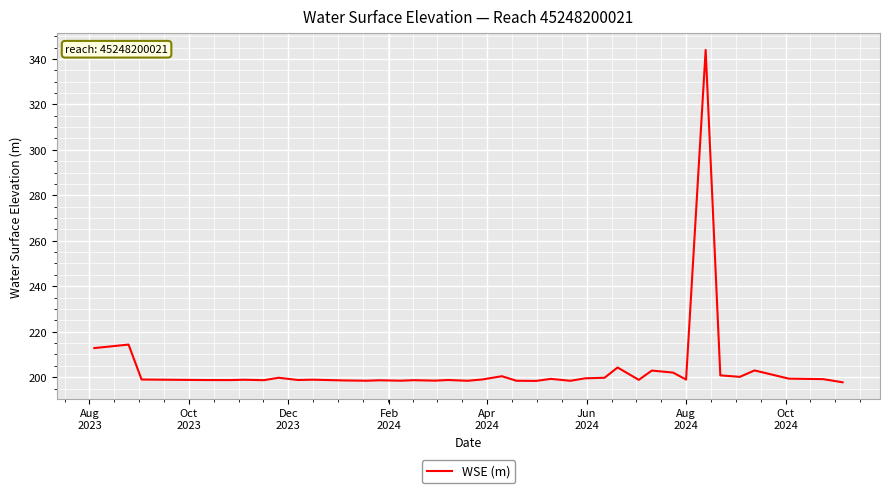

What is the difference between the maximum and minimum values?

146.2